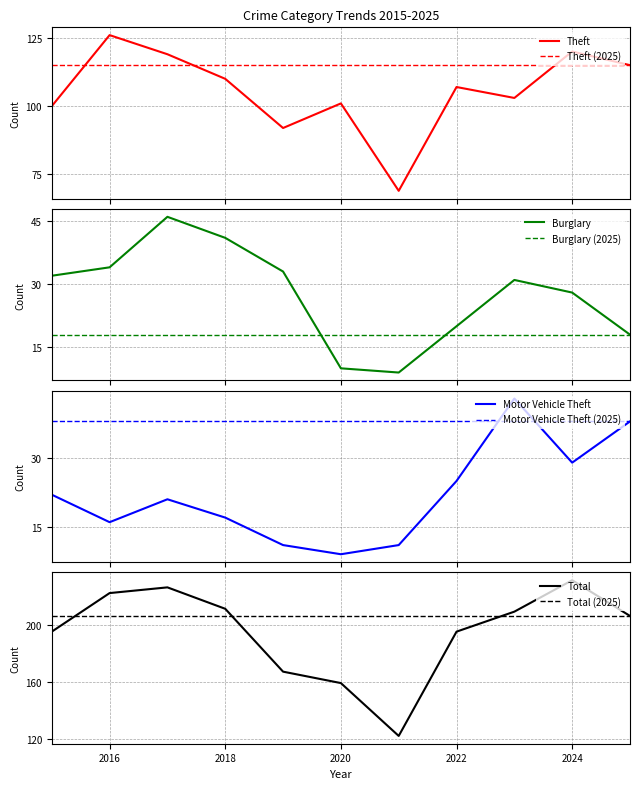

The value of Theft at 2023 is 103. True or false?

True